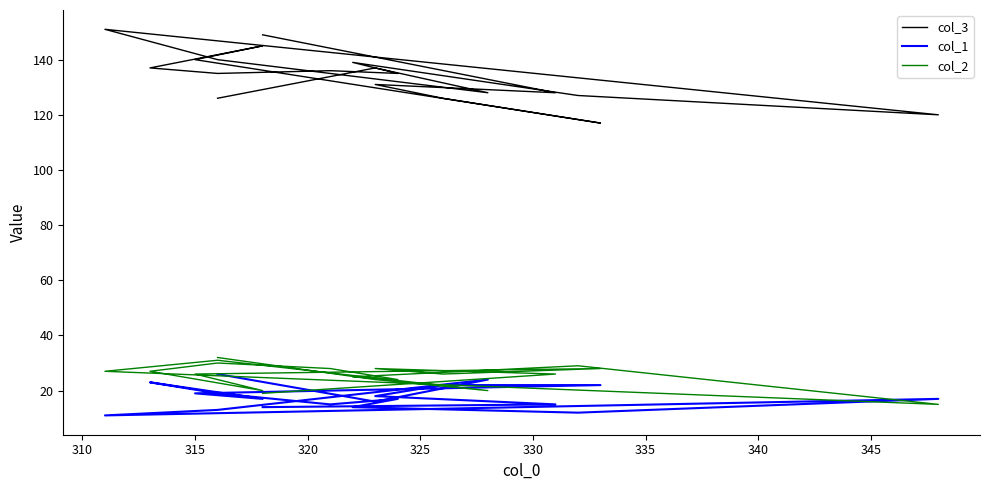

How many data points in col_2 are less than 26?

7